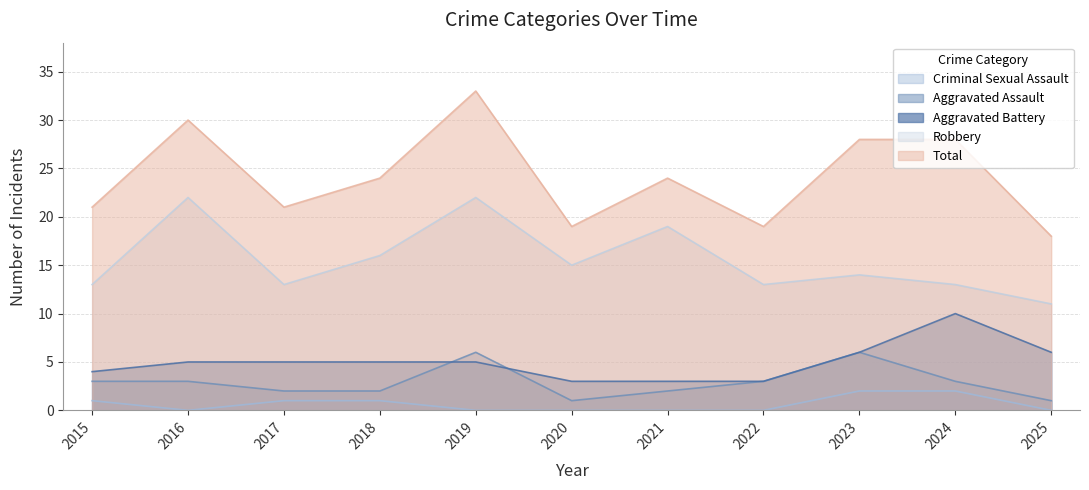

How many lines are shown in the chart?

5